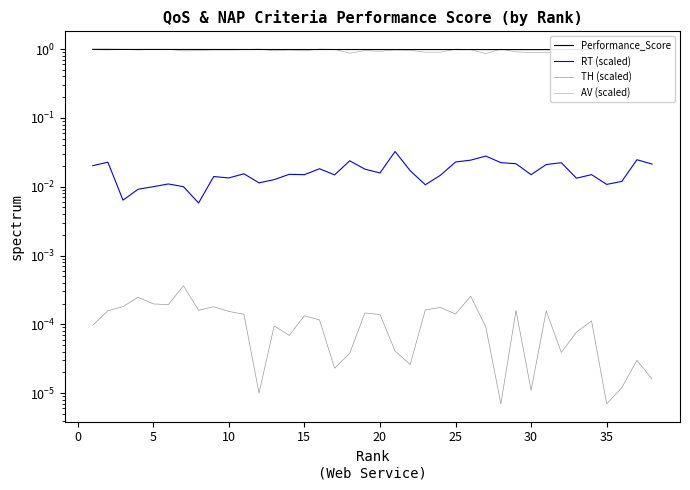

How many lines are shown in the chart?

4